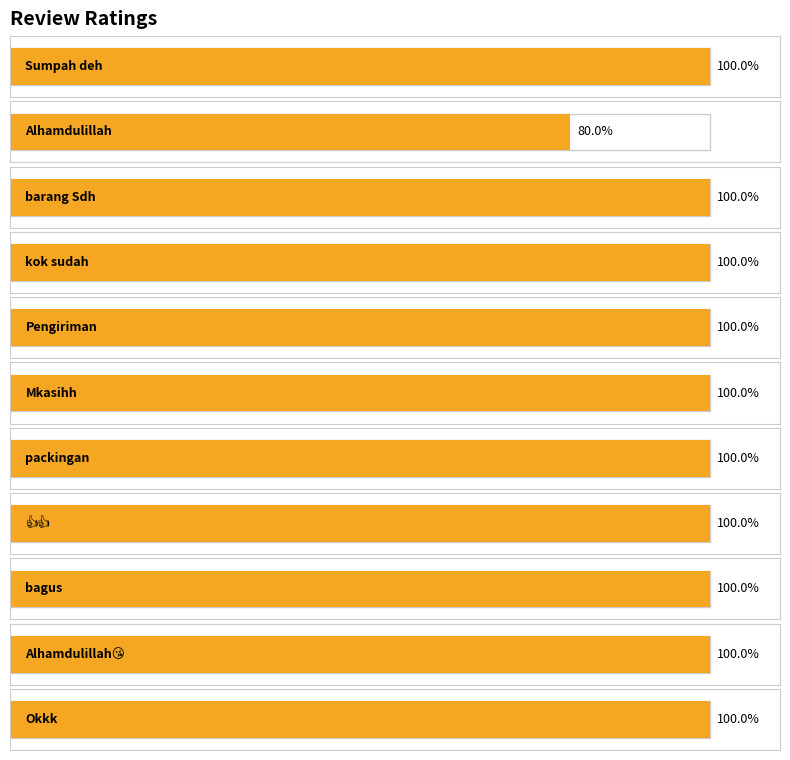

True or false: the data shows 5 at Sumpah deh.

True